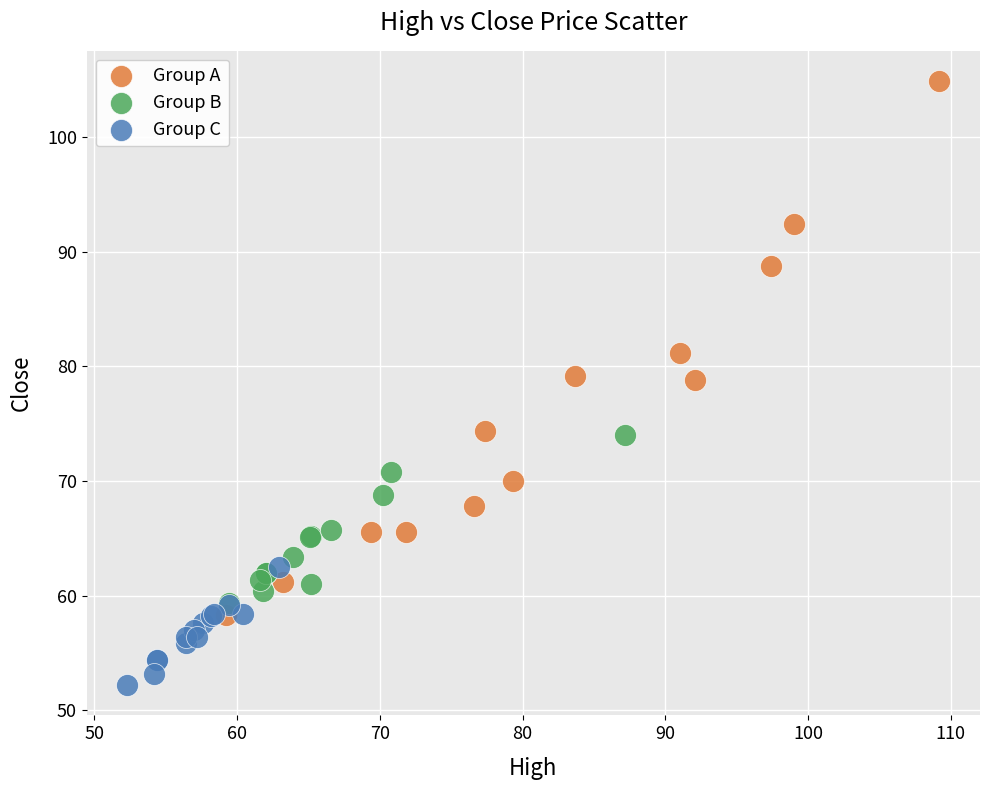

Which series reaches the maximum Y coordinate?

Group A